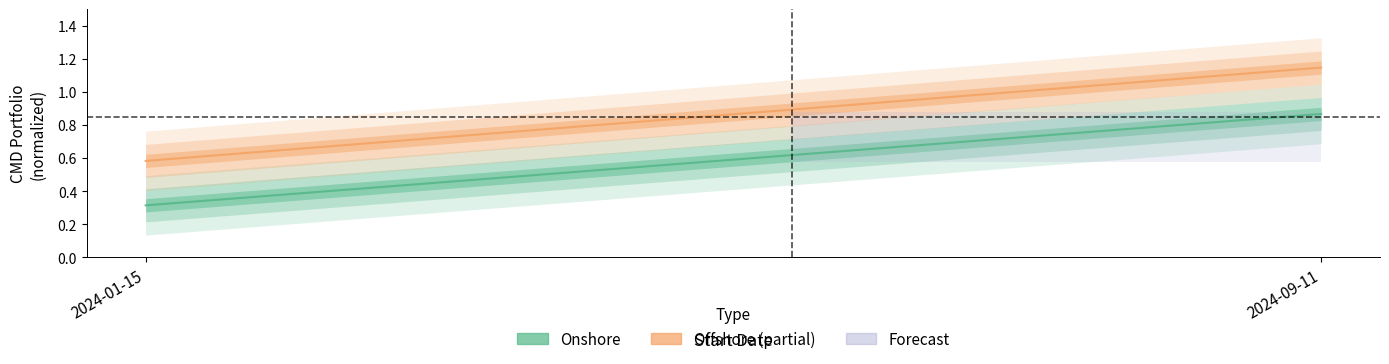

Where is Offshore nearest to the value 0?

2024-01-15